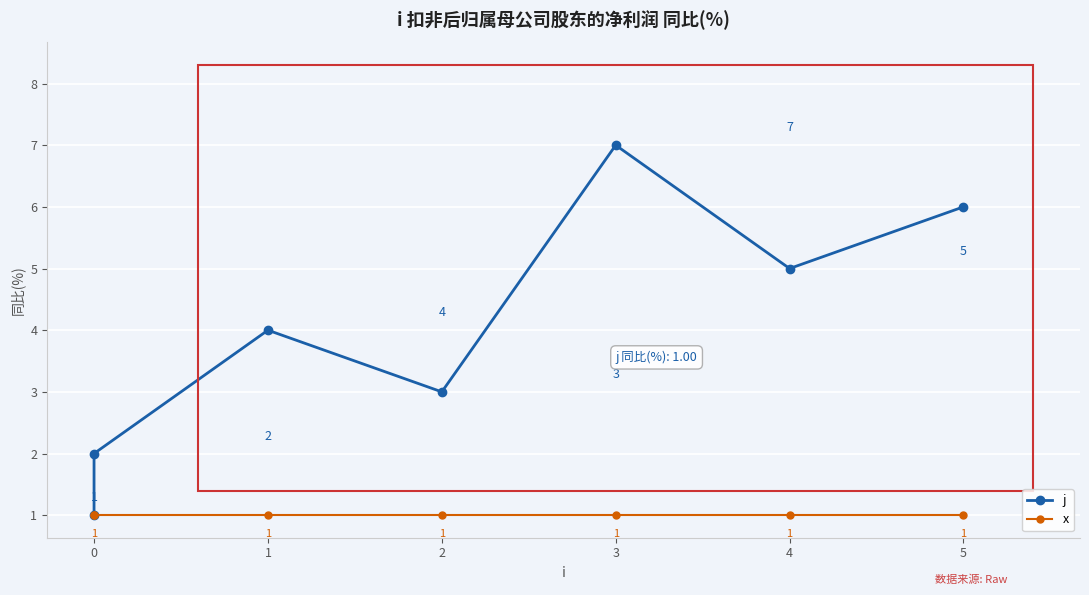

True or false: x and j cross at least once.

False